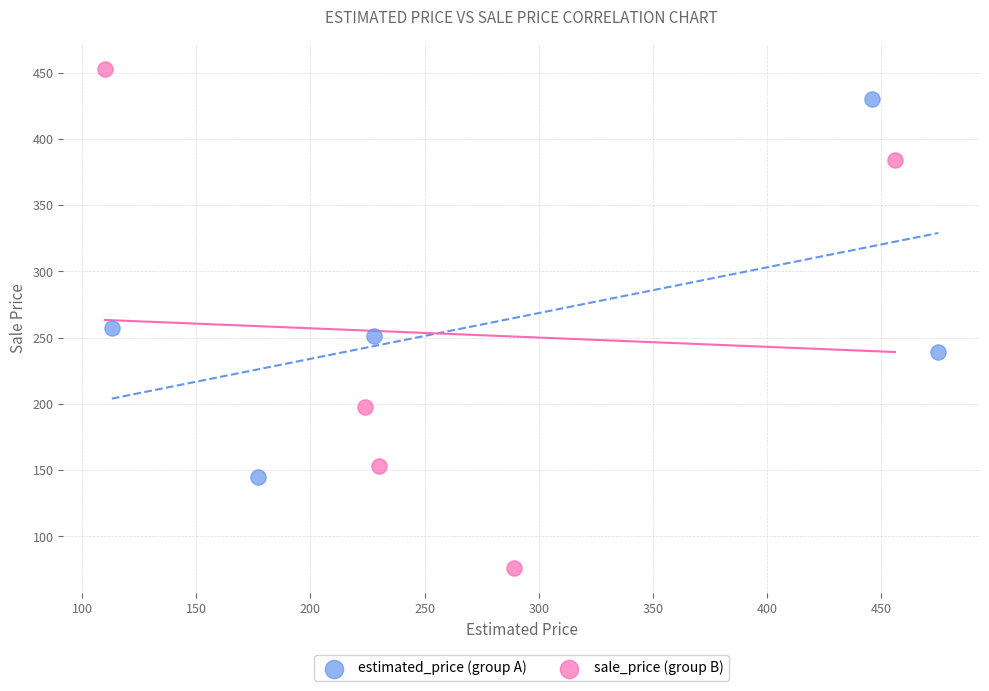

Which series reaches the maximum Y coordinate?

sale_price (group B)